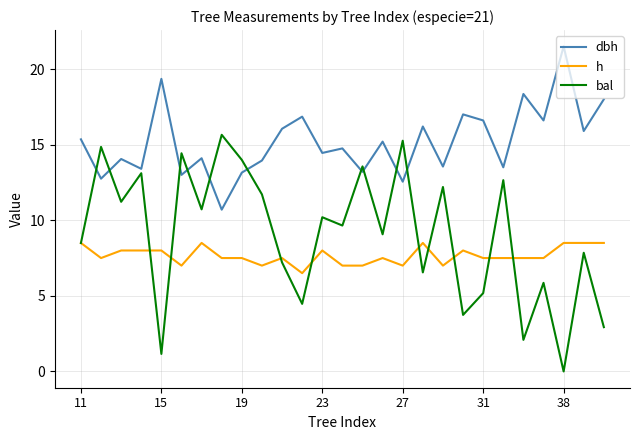

Which series has the largest total across all categories?

dbh